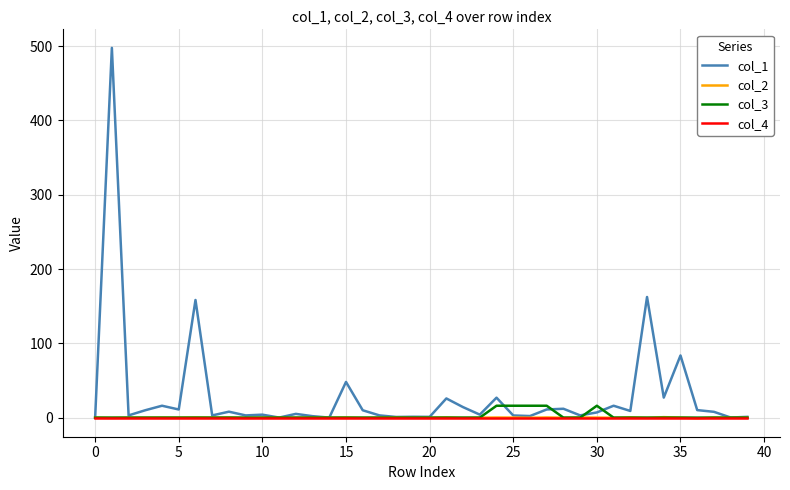

Which series has the largest total across all categories?

col_1